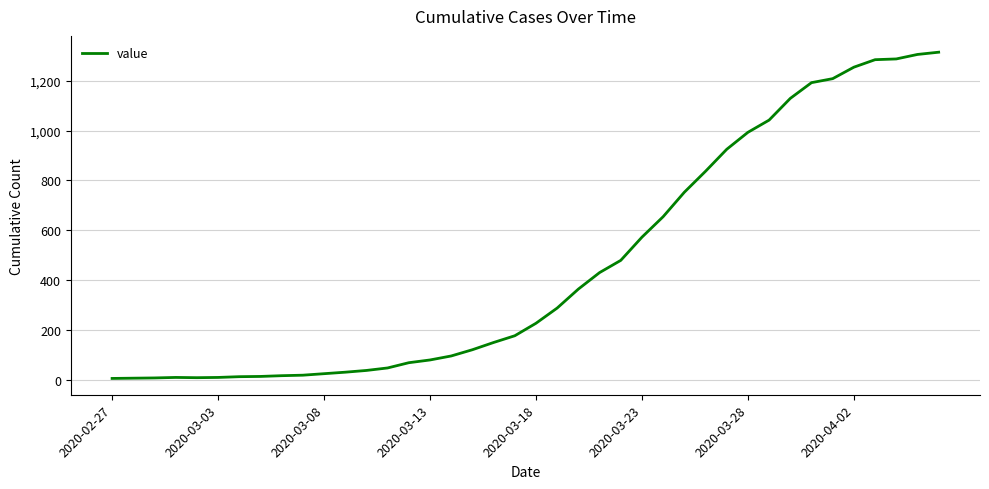

How many categories are shown in the chart?

40